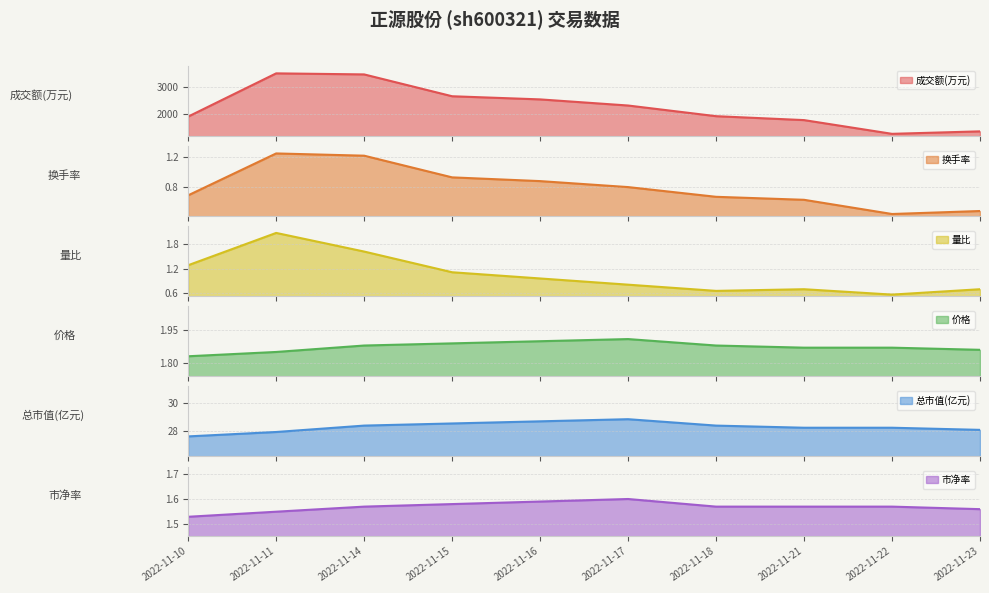

What is the approximate value of 总市值(亿元) at 2022-11-11?

27.9